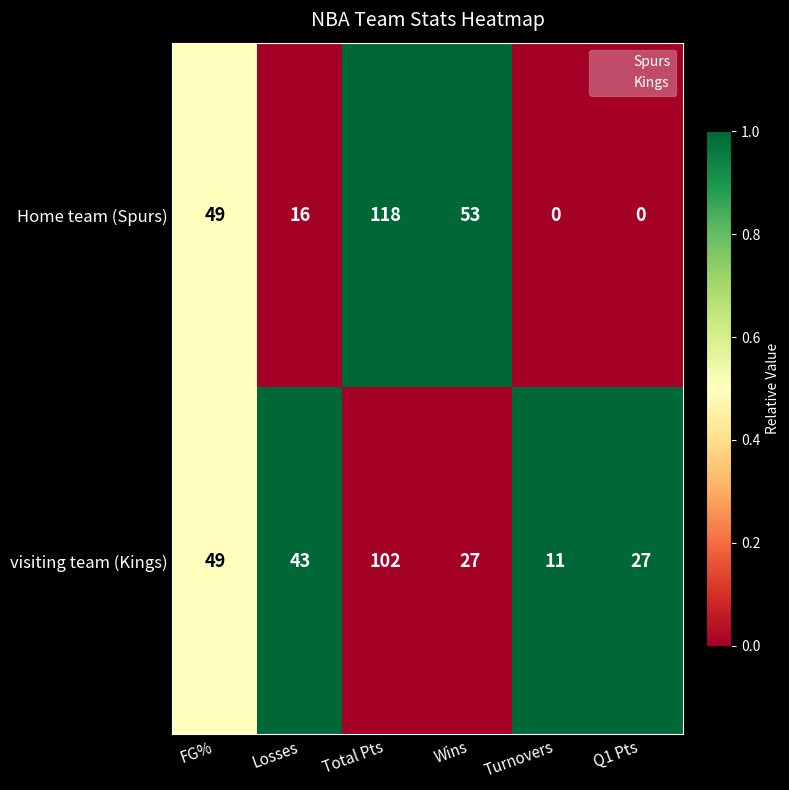

Reading left to right, list all the values displayed in this chart.

Home team (Spurs): FG%=49	Losses=16	Total Pts=118	Wins=53	Turnovers=0	Q1 Pts=0
visiting team (Kings): FG%=49	Losses=43	Total Pts=102	Wins=27	Turnovers=11	Q1 Pts=27